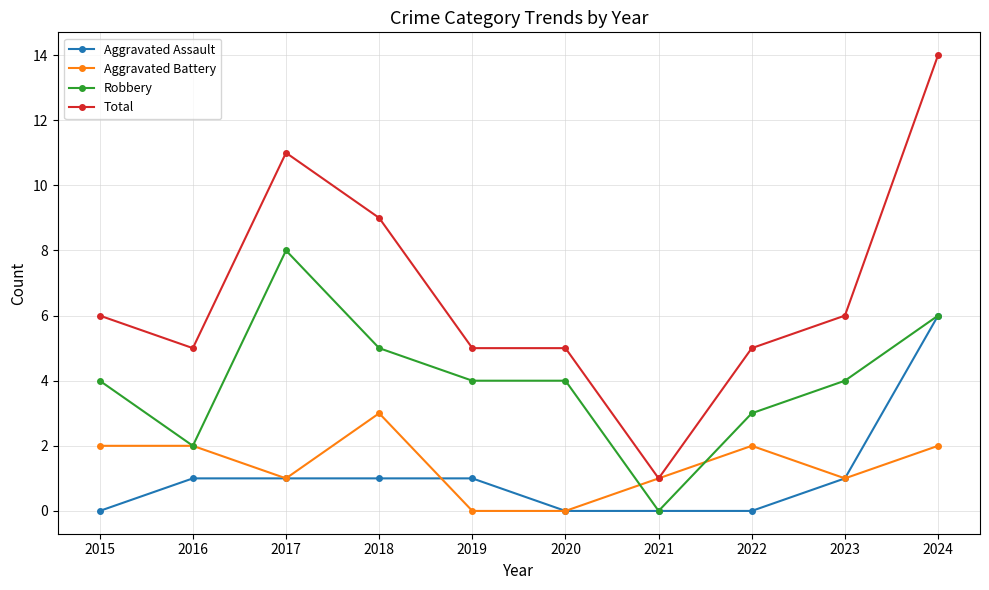

How many positive values does the Robbery series have?

9